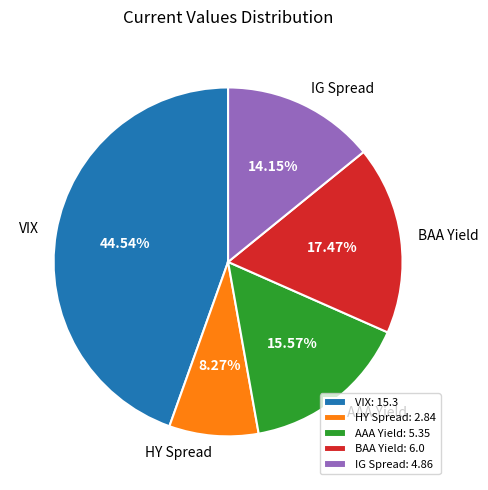

To the nearest percent, what percentage of the pie is VIX?

45%